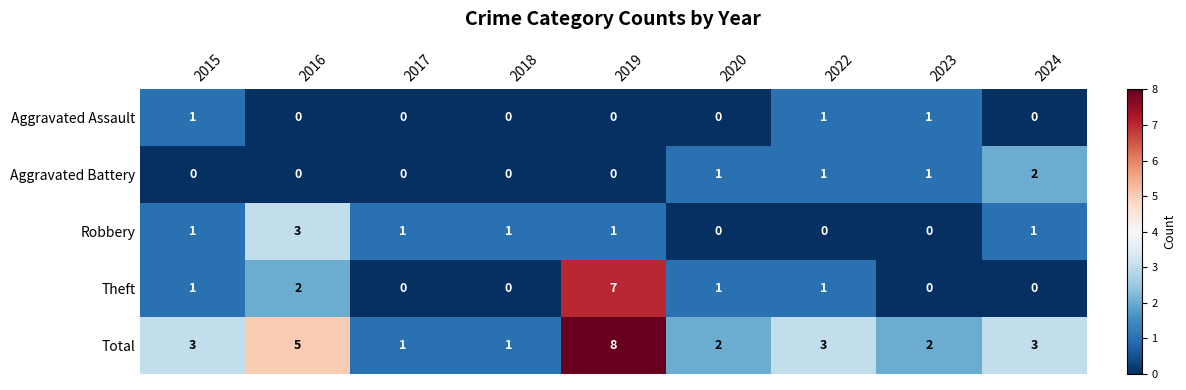

What is the total value across all series at 2023?

4